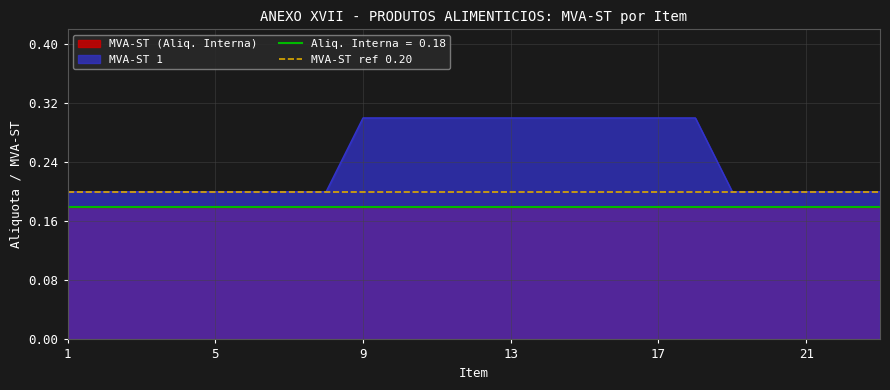

What is the maximum value shown in the chart?

0.3